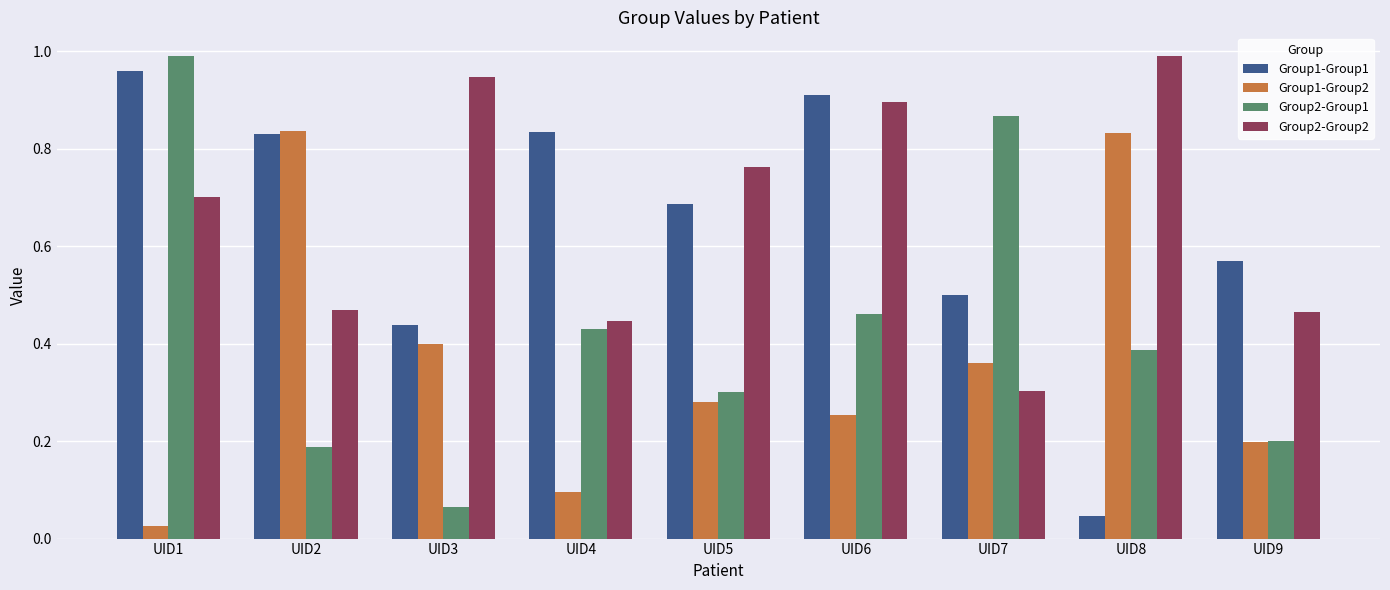

Where is Group1-Group1 nearest to the value 0?

UID8